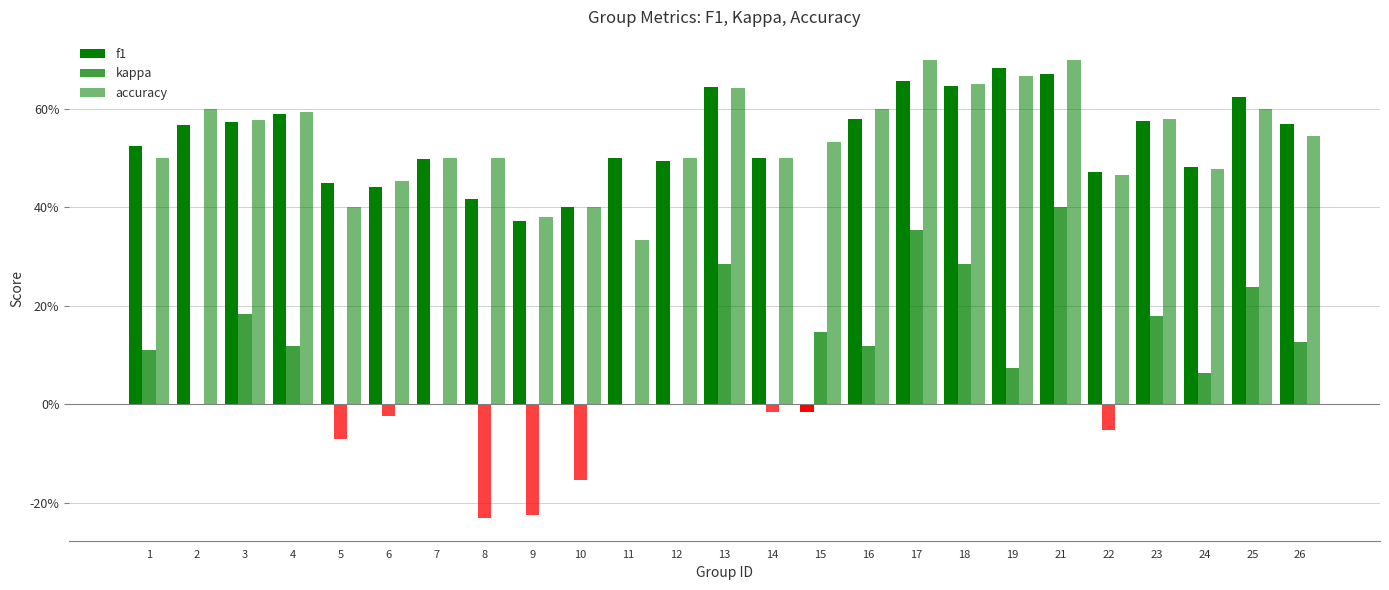

Reading left to right, list all the values displayed in this chart.

f1: 0.5	0.6	0.6	0.6	0.5	0.4	0.5	0.4	0.4	0.4	0.5	0.5	0.6	0.5	-0.0	0.6	0.7	0.6	0.7	0.7	0.5	0.6	0.5	0.6	0.6
kappa: 0.1	0.0	0.2	0.1	-0.1	-0.0	0.0	-0.2	-0.2	-0.2	0.0	0.0	0.3	-0.0	0.1	0.1	0.4	0.3	0.1	0.4	-0.1	0.2	0.1	0.2	0.1
accuracy: 0.5	0.6	0.6	0.6	0.4	0.5	0.5	0.5	0.4	0.4	0.3	0.5	0.6	0.5	0.5	0.6	0.7	0.7	0.7	0.7	0.5	0.6	0.5	0.6	0.5